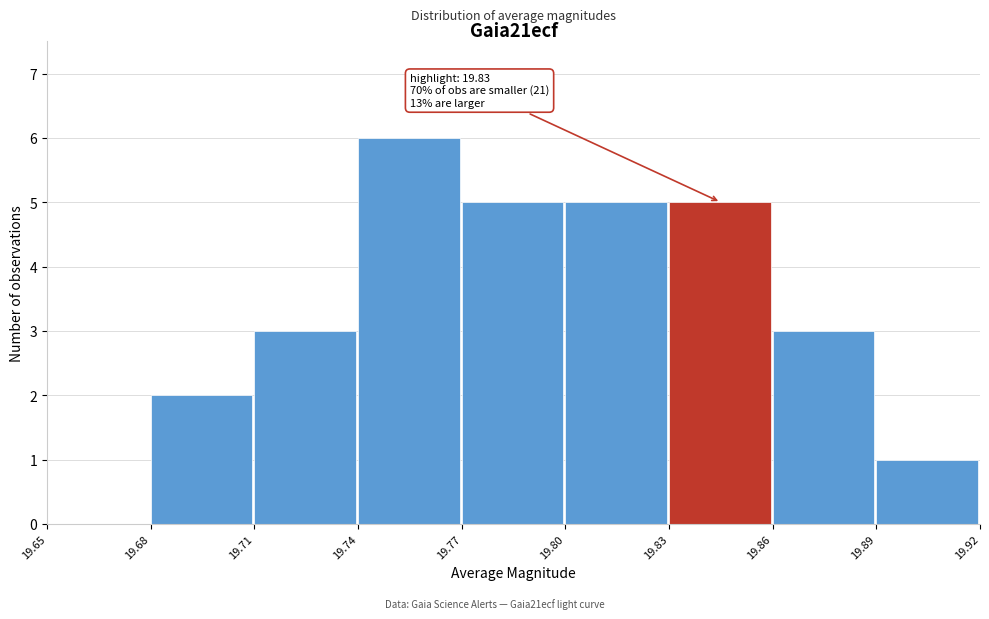

Which range on the x-axis has the tallest bar?

19.74 to 19.77